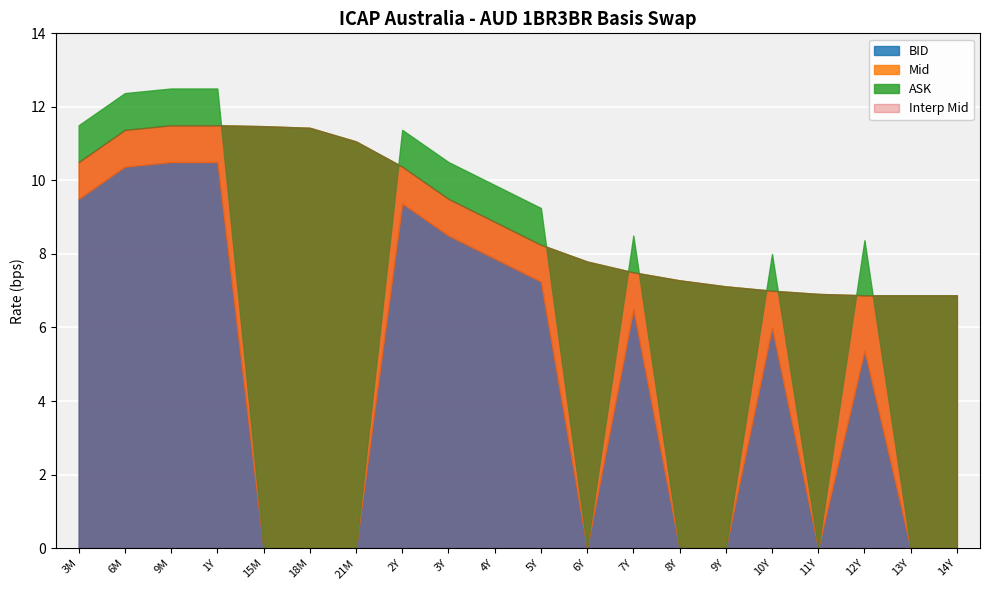

What is the label of the 17th point from the right?

1Y